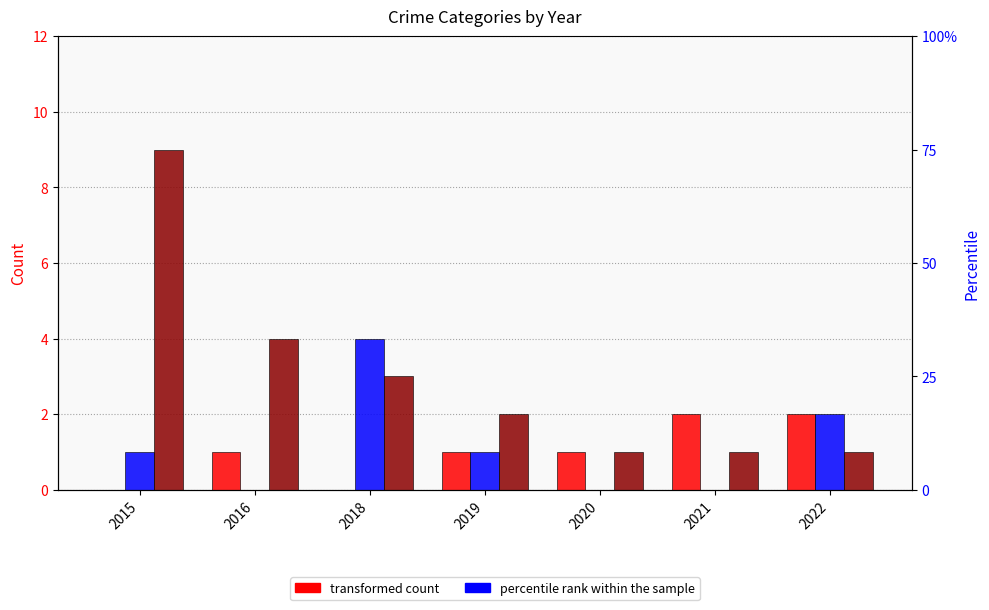

What is the difference between the maximum and minimum values in the Aggravated Battery series?

4